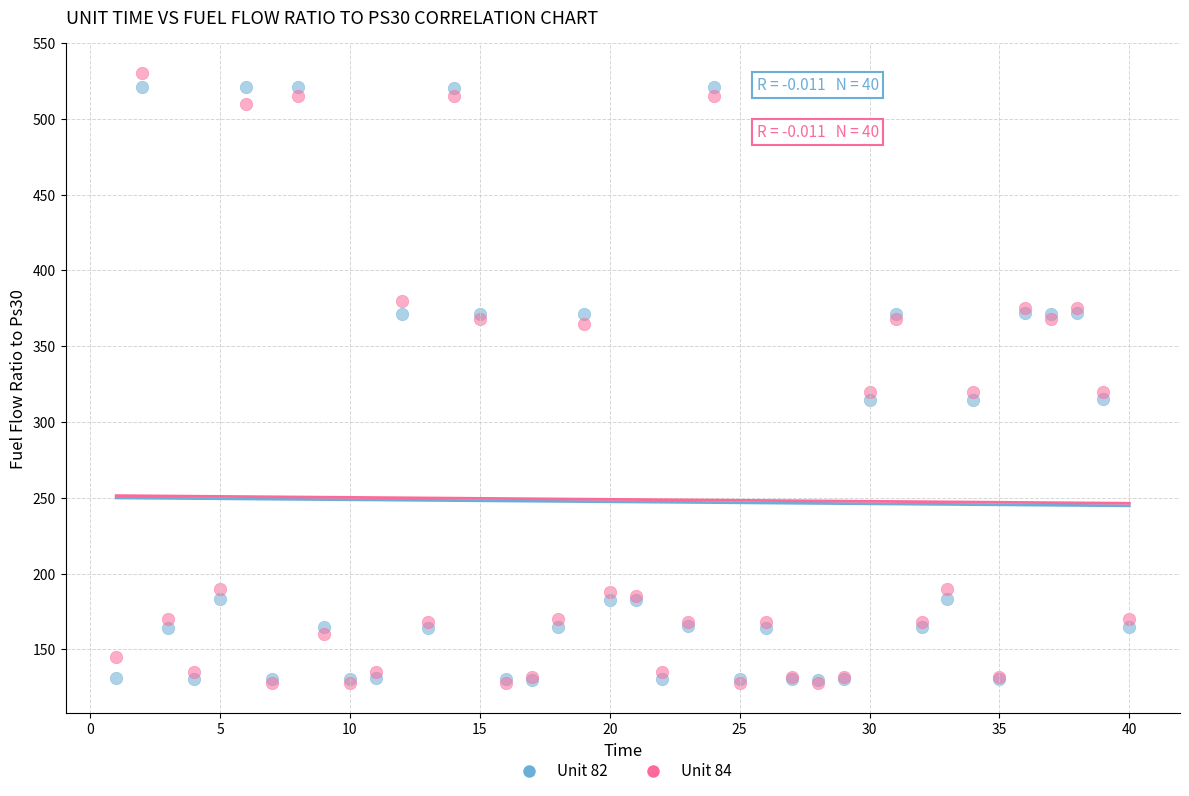

Which series contains the highest Y value?

Unit 84